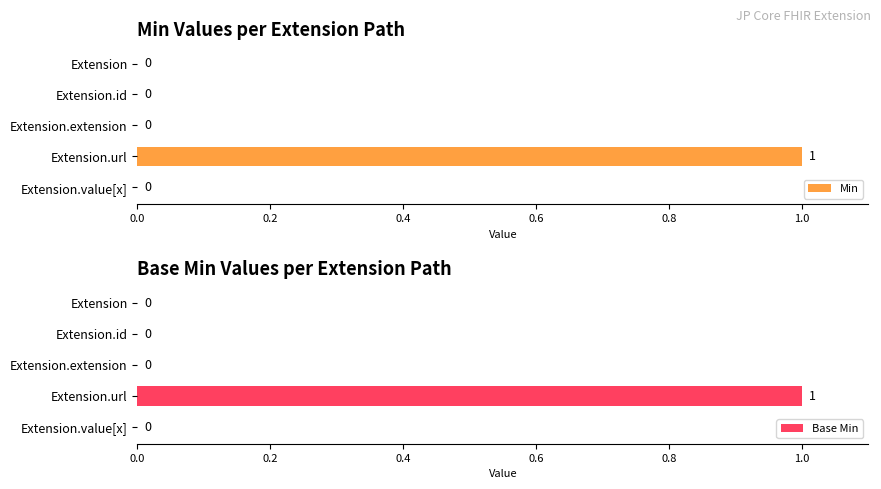

Reading left to right, what are all the values shown in this chart?

Min: 0	0	0	1	0
Base Min: 0	0	0	1	0